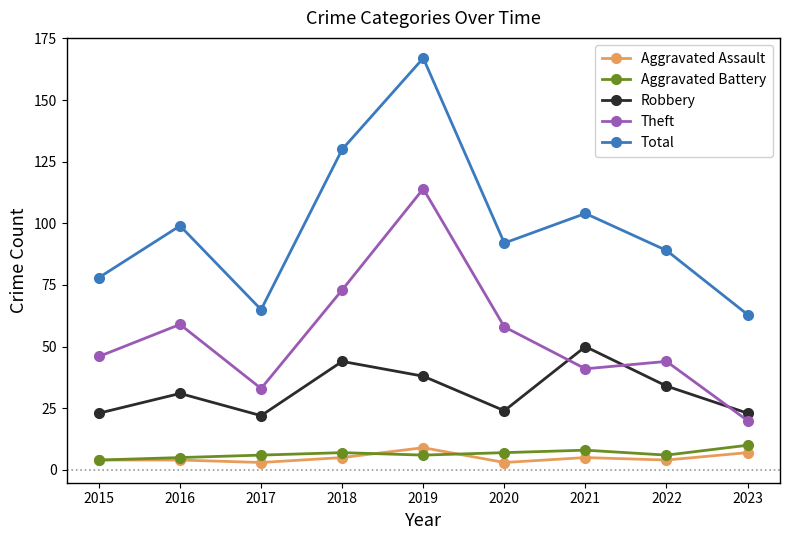

Reading right to left, transcribe all the data shown in this chart.

Aggravated Assault: 2023=7	2022=4	2021=5	2020=3	2019=9	2018=5	2017=3	2016=4	2015=4
Aggravated Battery: 2023=10	2022=6	2021=8	2020=7	2019=6	2018=7	2017=6	2016=5	2015=4
Robbery: 2023=23	2022=34	2021=50	2020=24	2019=38	2018=44	2017=22	2016=31	2015=23
Theft: 2023=20	2022=44	2021=41	2020=58	2019=114	2018=73	2017=33	2016=59	2015=46
Total: 2023=63	2022=89	2021=104	2020=92	2019=167	2018=130	2017=65	2016=99	2015=78